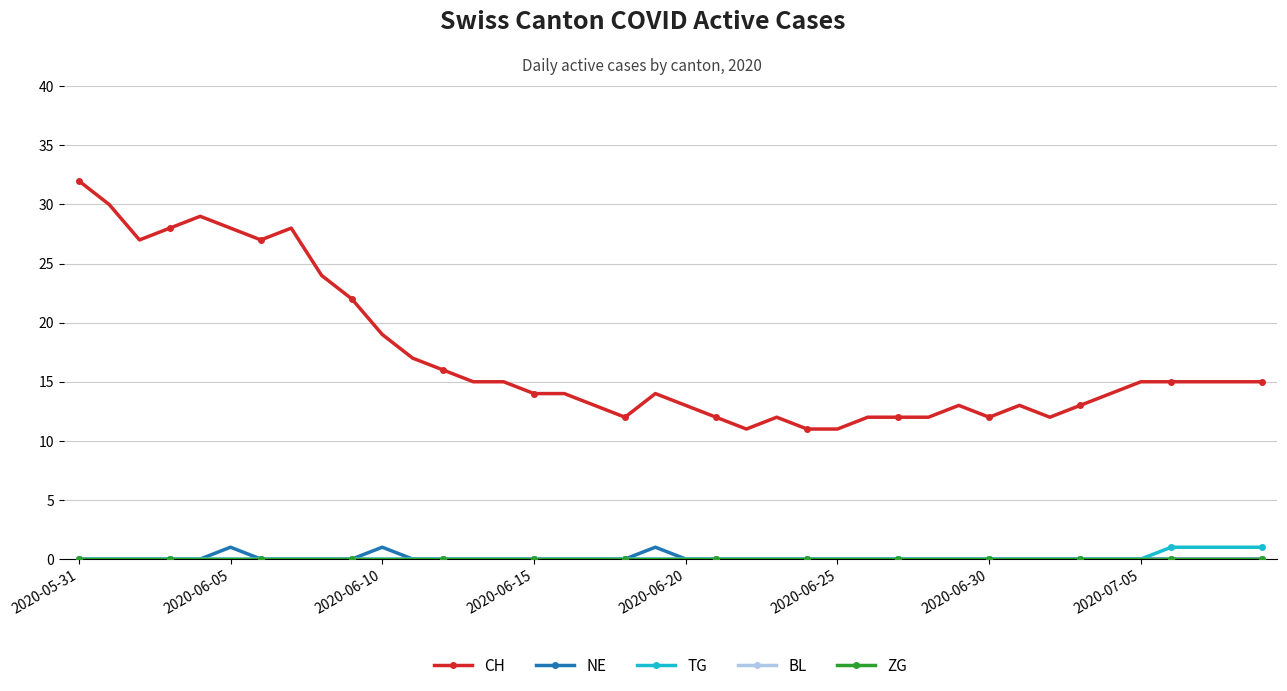

How many interior local valleys does the CH series have?

6